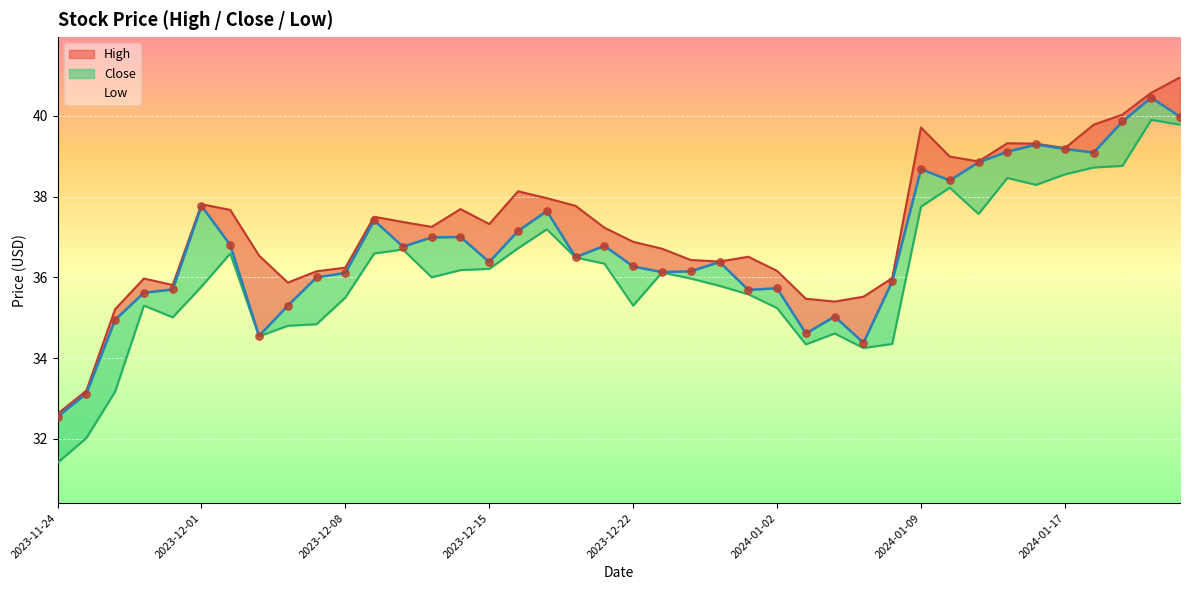

At which category is the sum across all series the highest?

2024-01-22